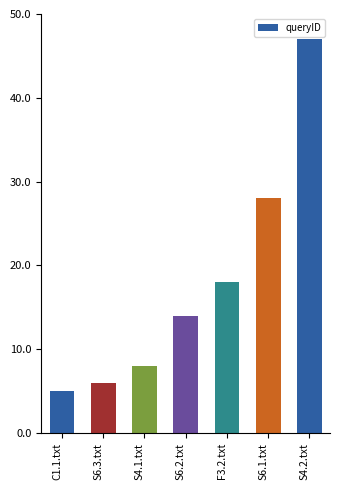

What is the ratio of the value at C1.1.txt to the value at S4.1.txt?

0.6